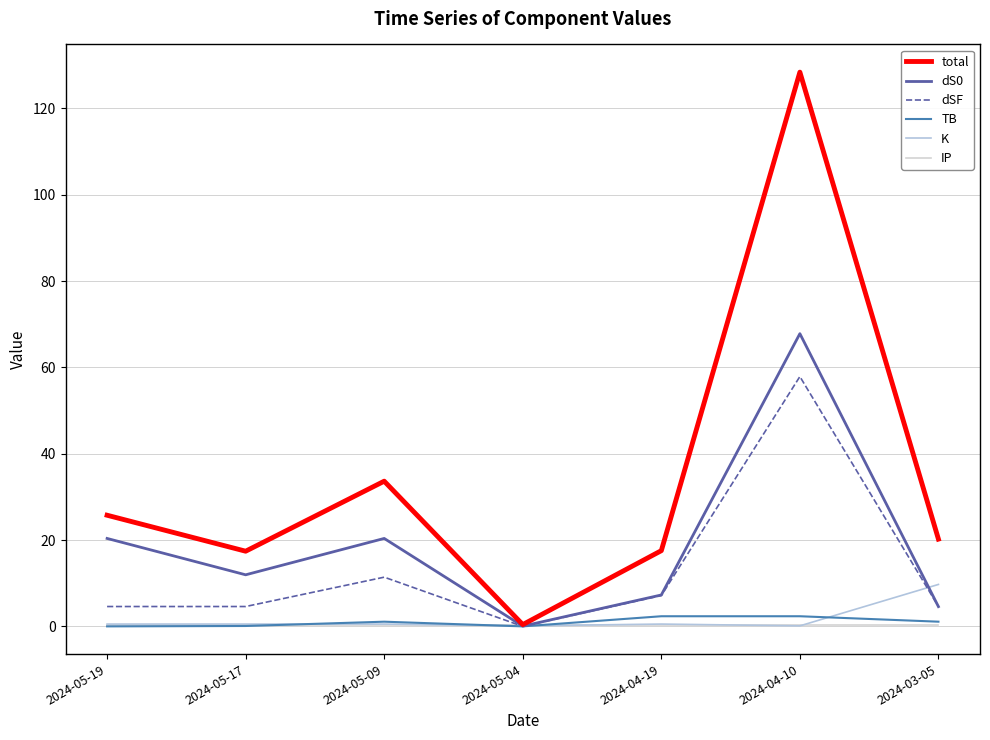

Rank the categories by dS0 value from highest to lowest.

2024-04-10, 2024-05-19, 2024-05-09, 2024-05-17, 2024-04-19, 2024-03-05, 2024-05-04